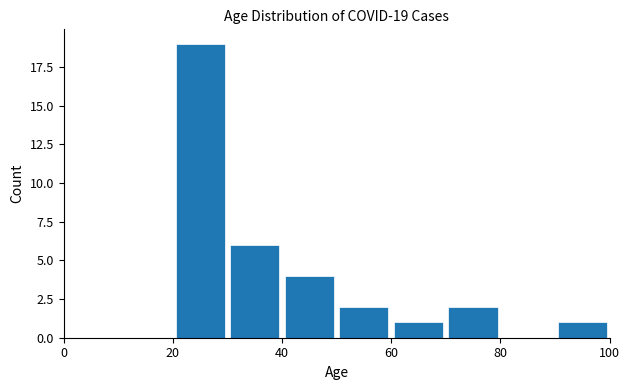

Over which range of the x-axis is the bar tallest?

20 to 30